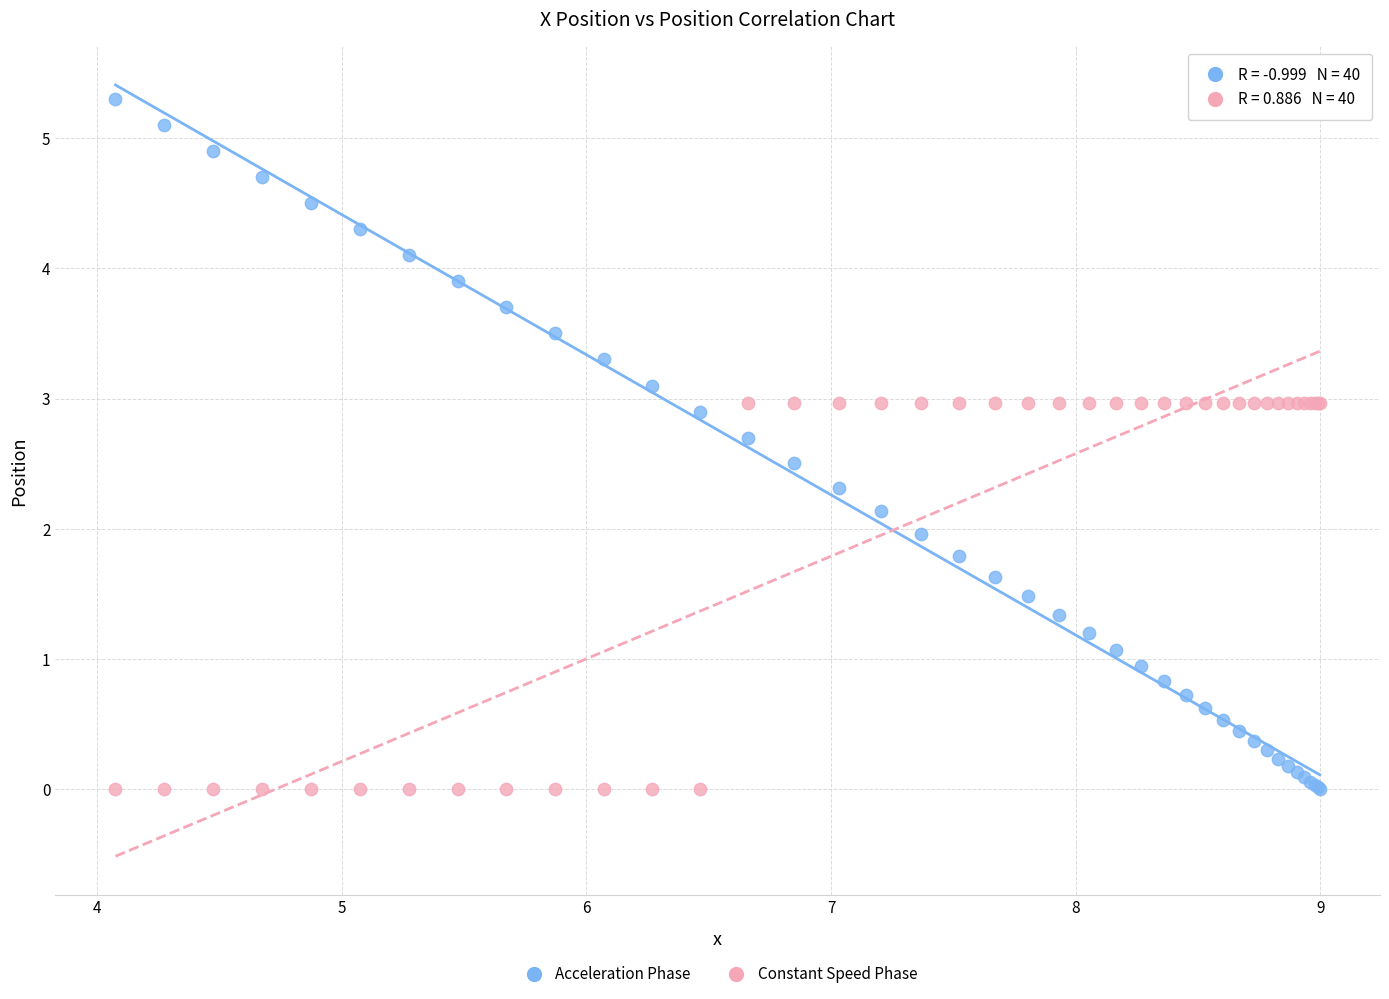

What are all the series names shown in the legend?

Acceleration Phase, Constant Speed Phase